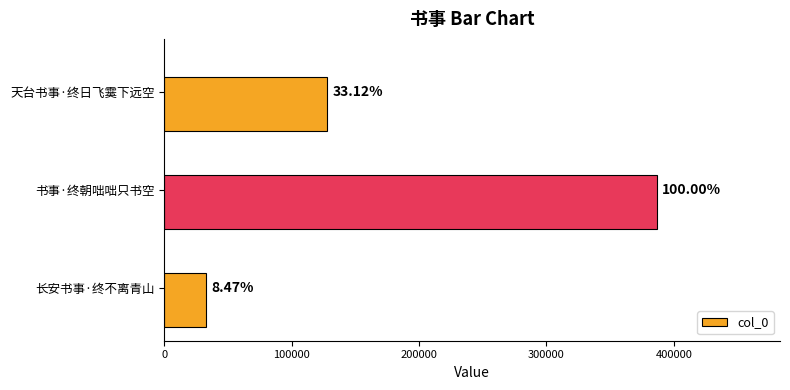

Does the chart contain any negative values?

No